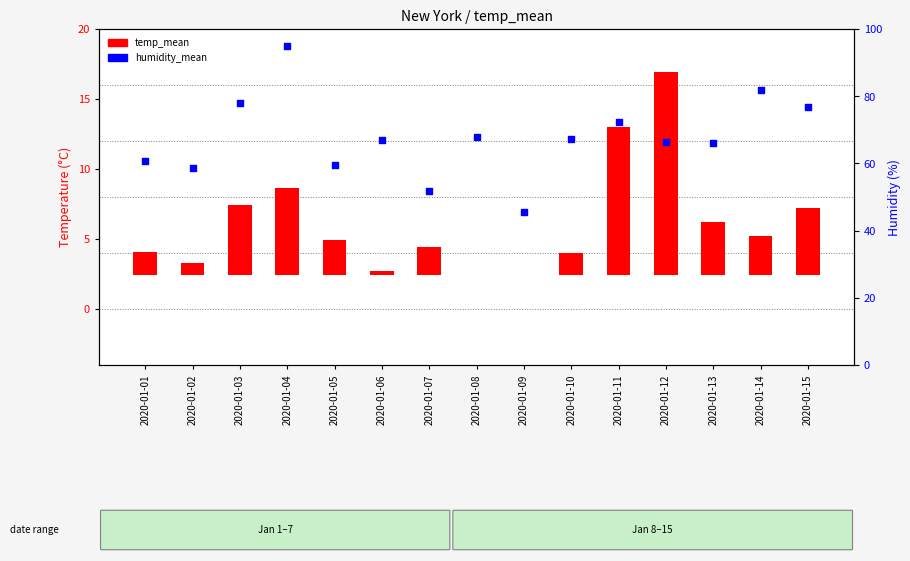

What is the total value across all series at 2020-01-14?

84.7